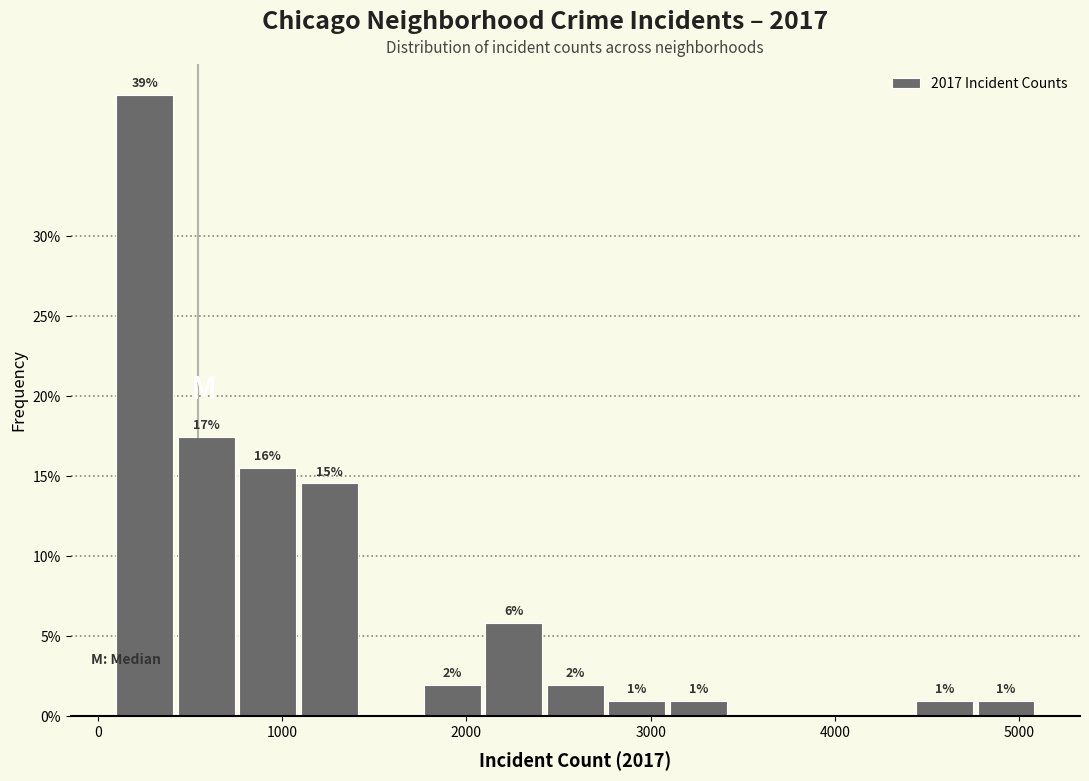

Read against the x-axis, roughly where is the centre of the tallest bar?

300